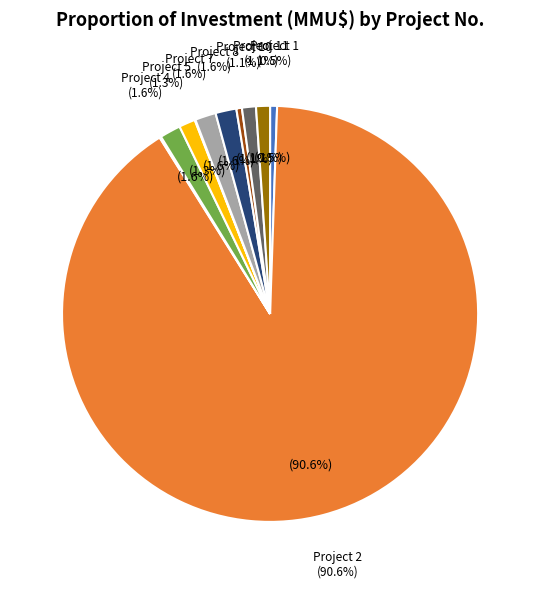

The 5 slice represents 11% of the pie. True or false?

False